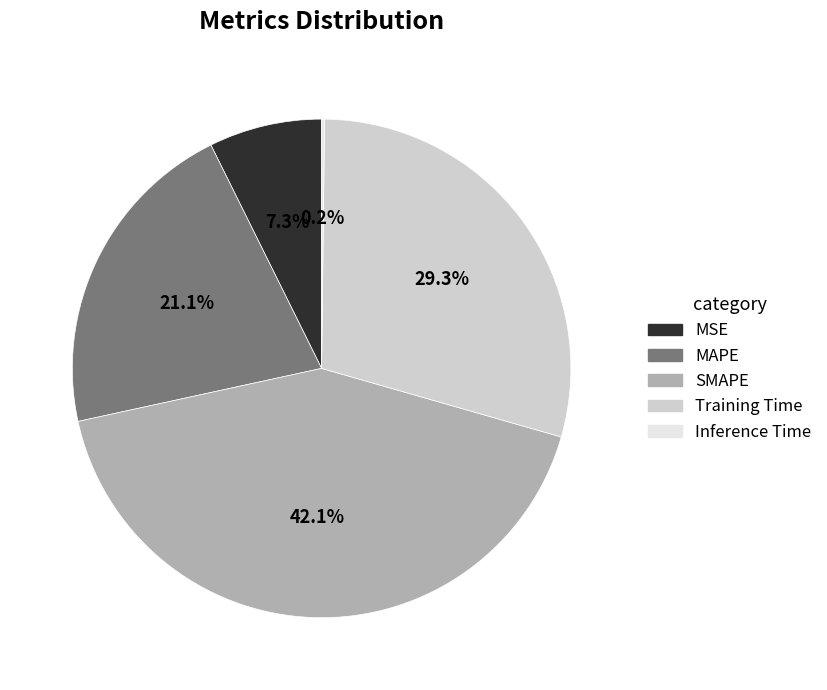

Combined, do MAPE and SMAPE account for over 50%?

Yes